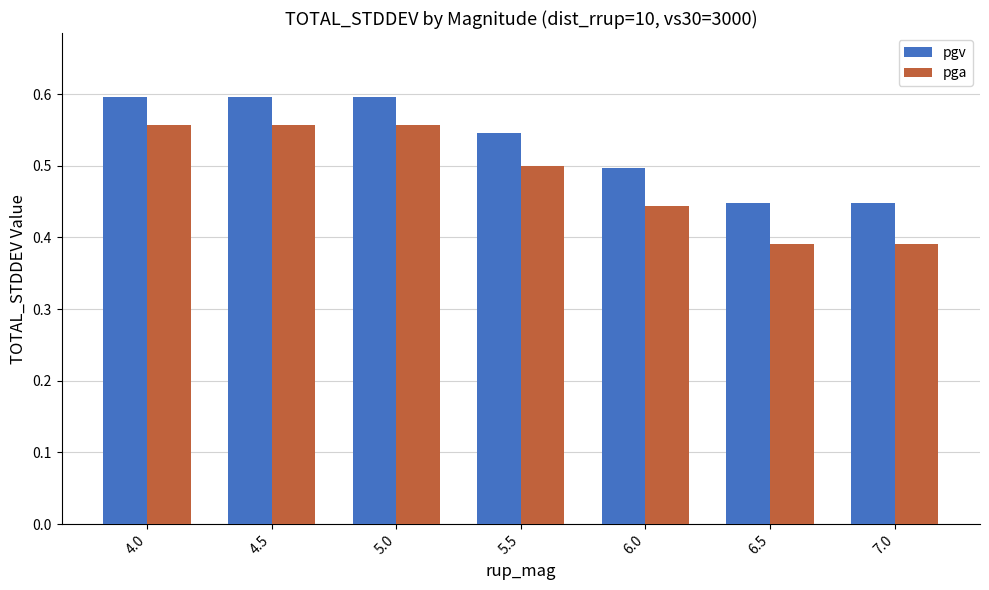

Which series changed the most between 5.5 and 7.0?

pga